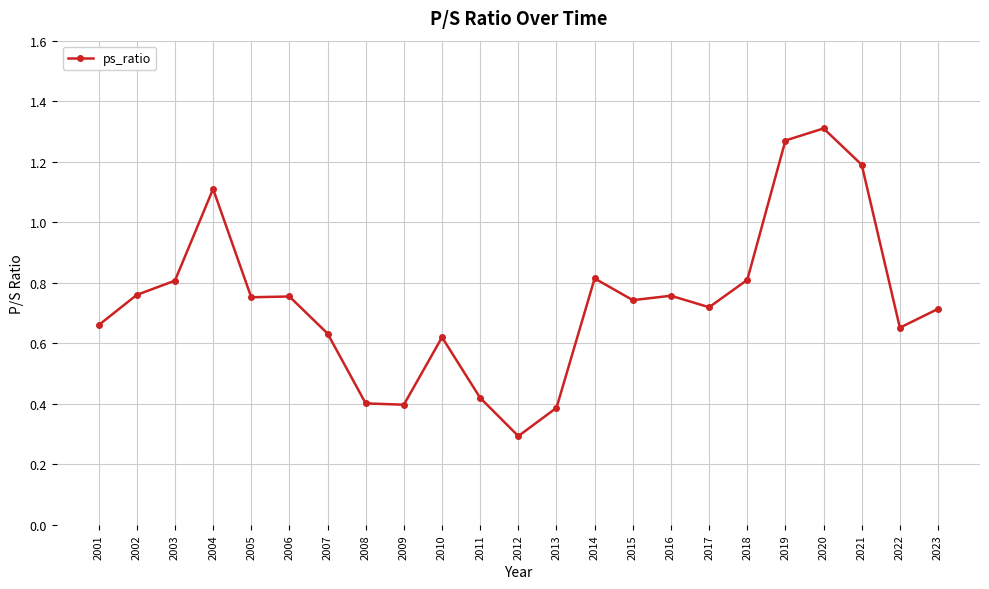

What is the change in value from 2012 to 2019?

+1.0